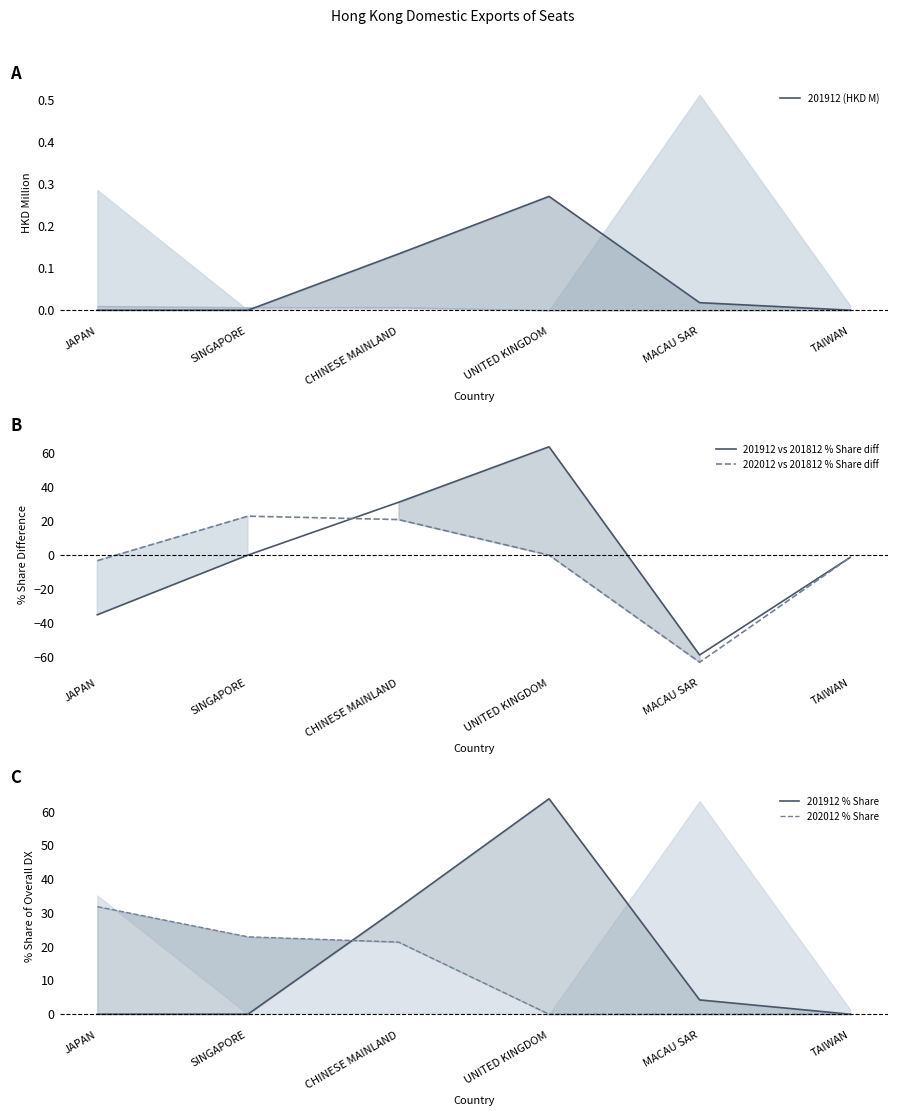

Which category has the highest value in the 202012 % Share series?

JAPAN